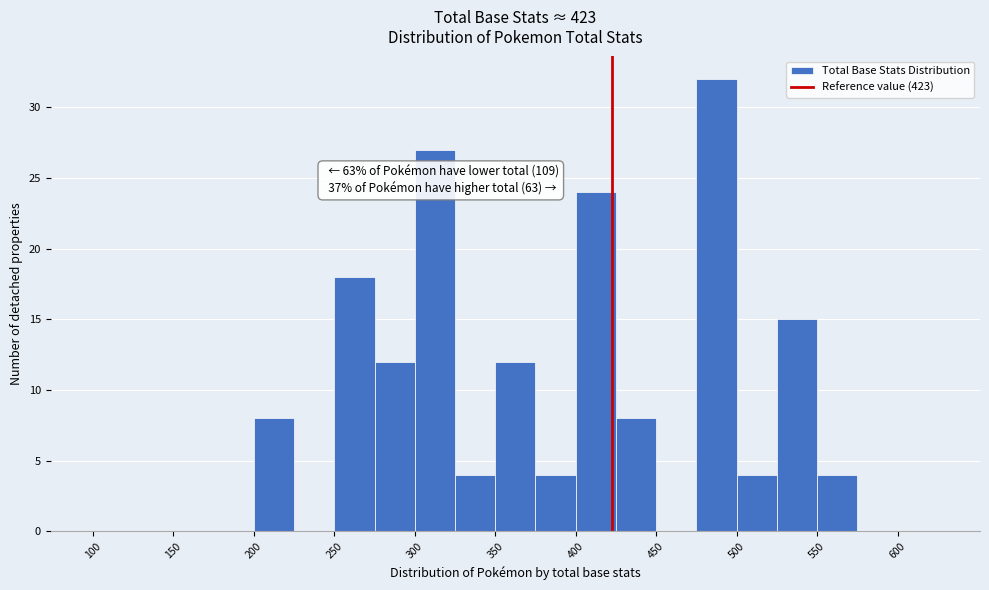

Which range on the x-axis has the tallest bar?

475 to 500